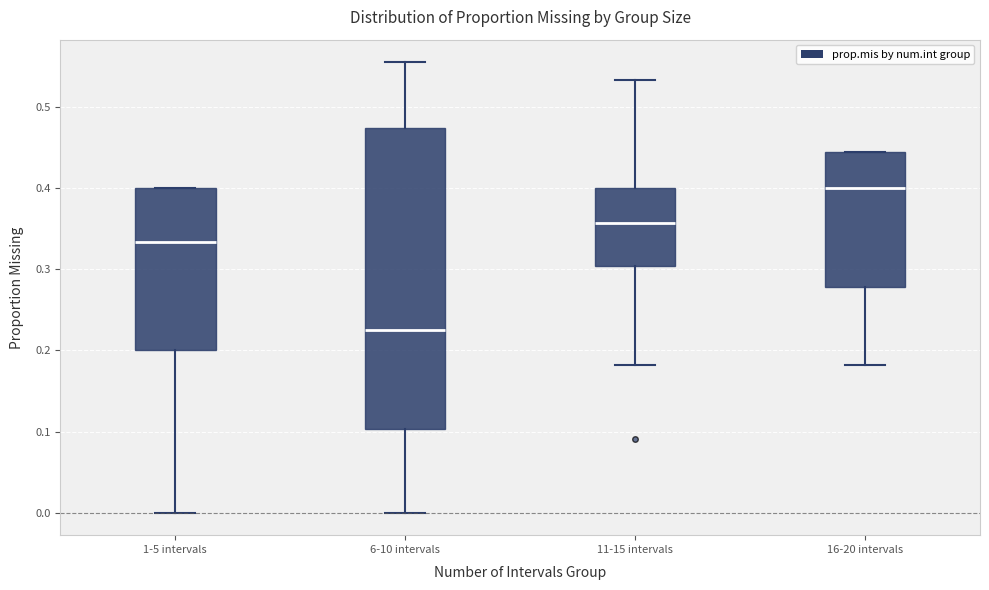

Reading left to right, transcribe this box plot: for each box, give where its median line is, the range the box spans, and where its two whiskers end, as read against the y-axis. The values are not printed on the chart, so give them approximately, as read against the axis.

1-5 intervals: median 0.33, box 0.20 to 0.40, whiskers 0.00 to 0.40
6-10 intervals: median 0.23, box 0.10 to 0.48, whiskers 0.00 to 0.56
11-15 intervals: median 0.36, box 0.30 to 0.40, whiskers 0.18 to 0.53
16-20 intervals: median 0.40, box 0.28 to 0.44, whiskers 0.18 to 0.44